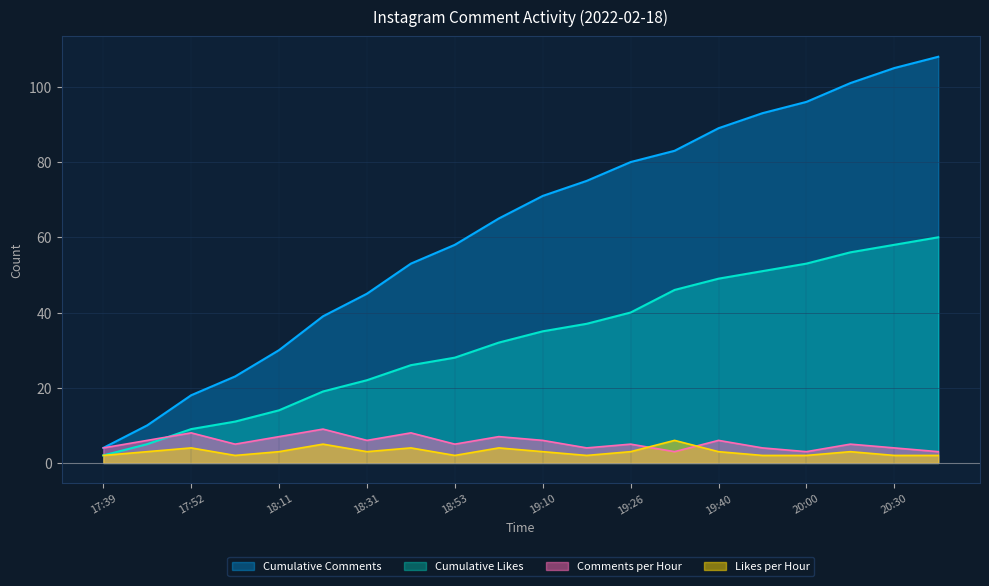

What are all the series names shown in the legend?

Cumulative Comments, Cumulative Likes, Comments per Hour, Likes per Hour